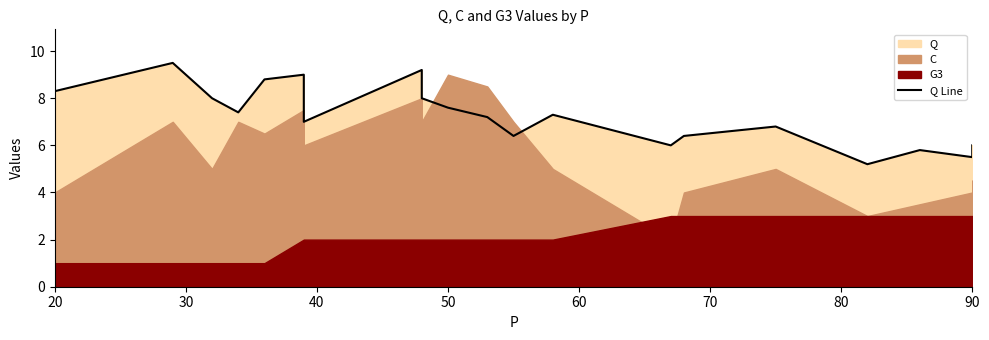

What is the difference between the maximum and minimum values?

4.3